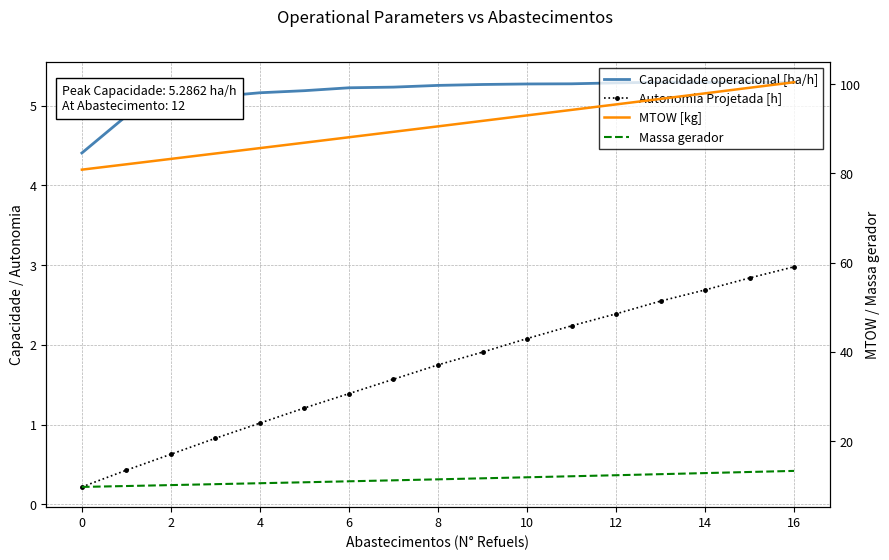

What is the approximate value of Autonomia Projetada [h] at 11?

2.2